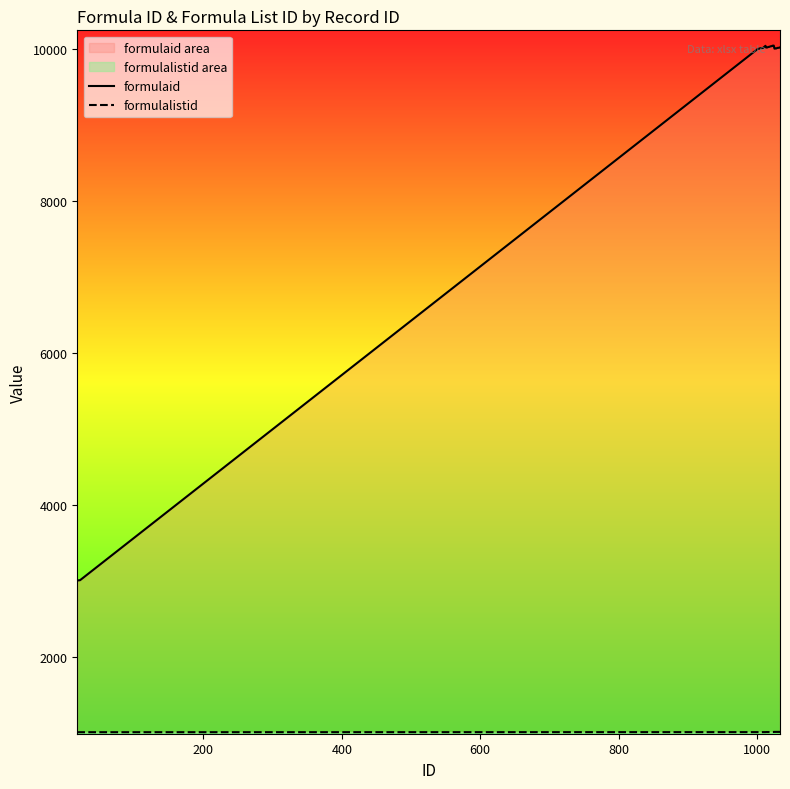

How many distinct data groups are displayed?

2